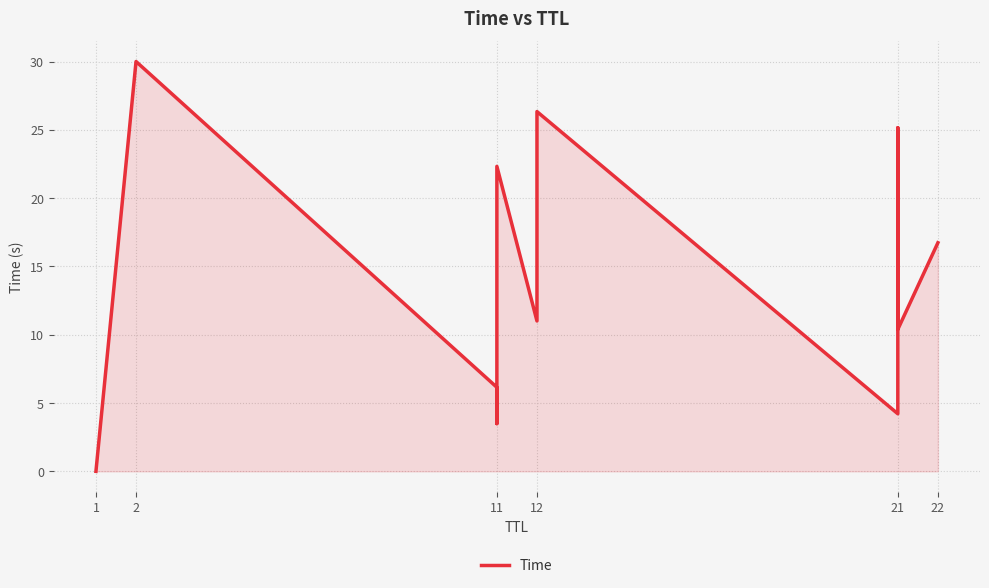

Which label corresponds to the largest value in the chart?

2